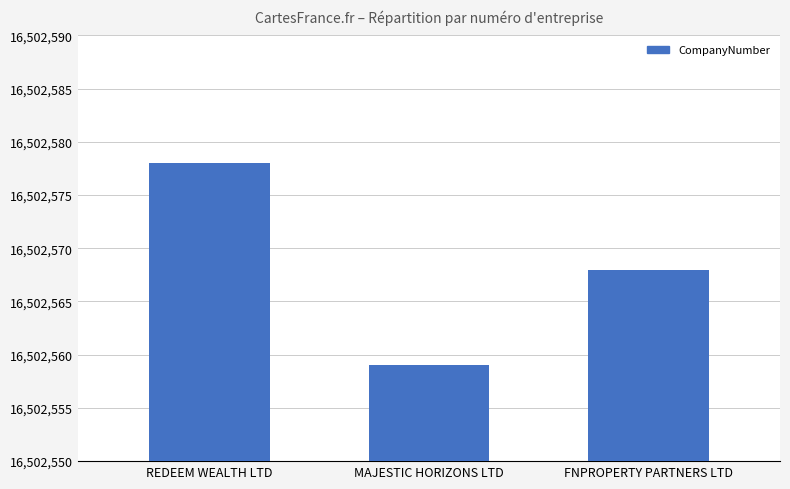

Which category has the lowest value across all series?

MAJESTIC HORIZONS LTD